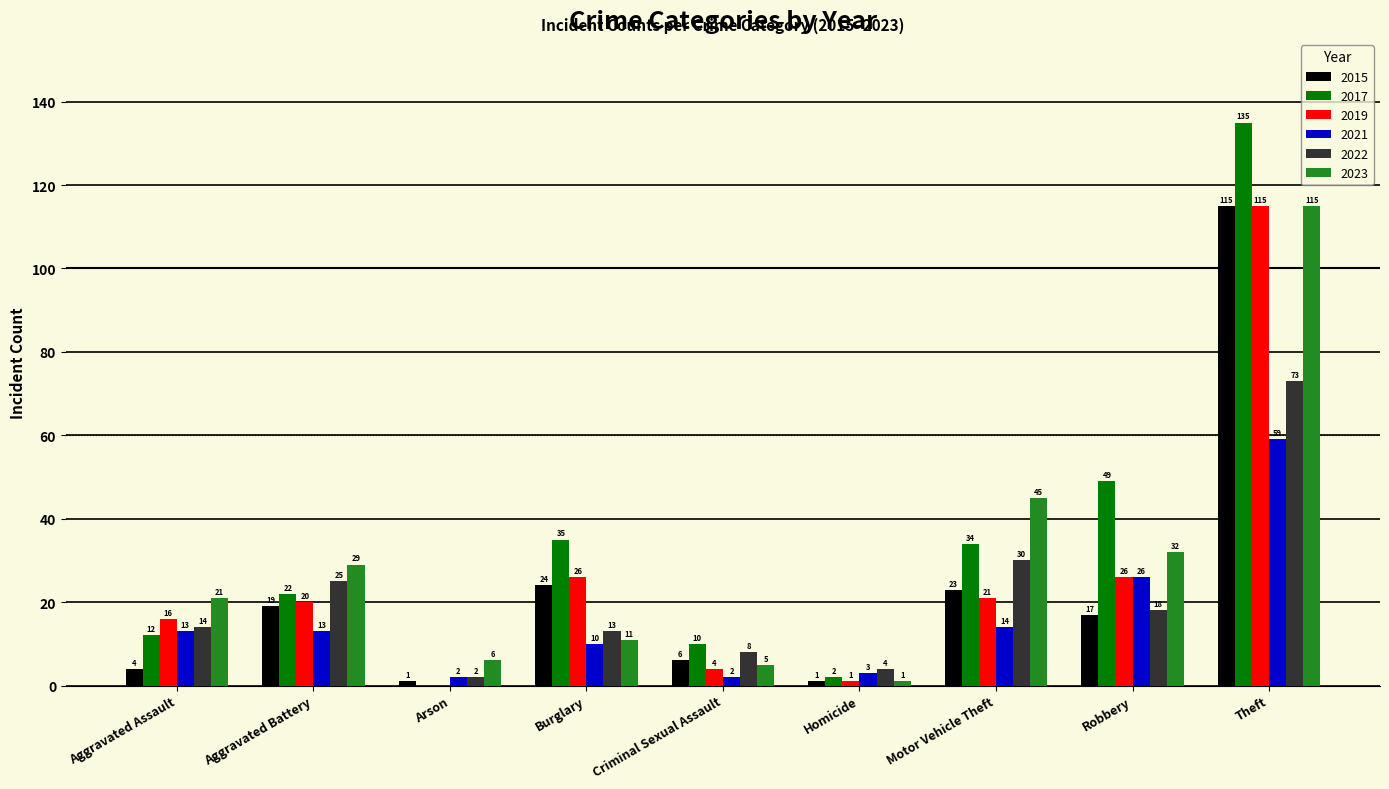

What is the difference between the 2015 values at Aggravated Assault and Robbery?

13